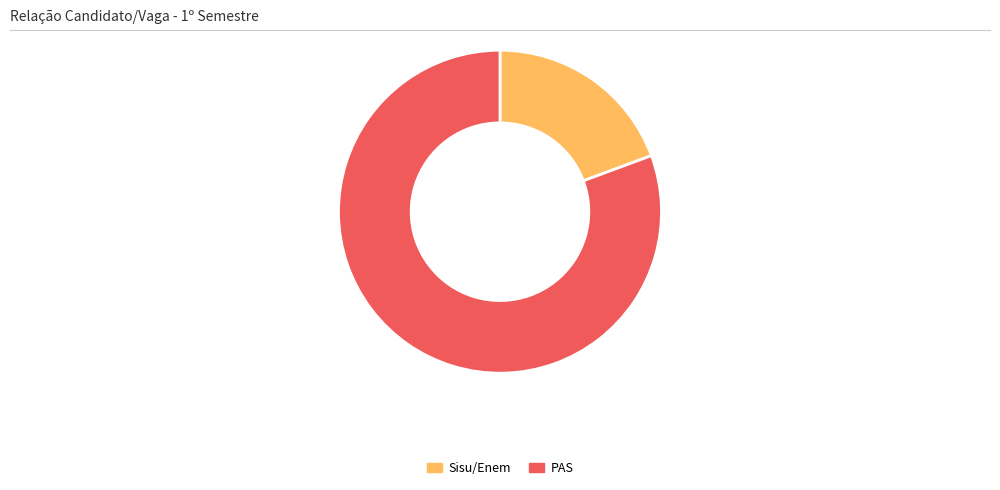

Is there a majority slice in this chart?

Yes